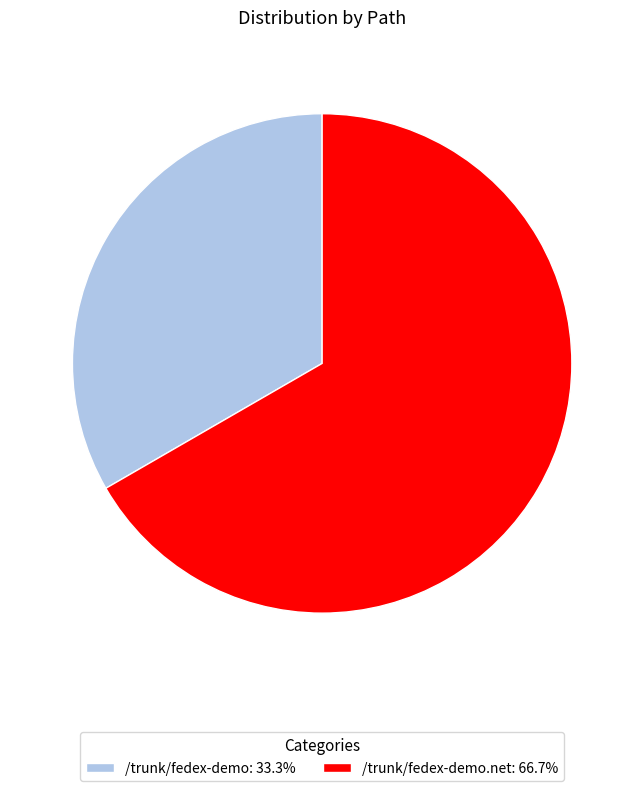

Count the number of slices in the pie.

2